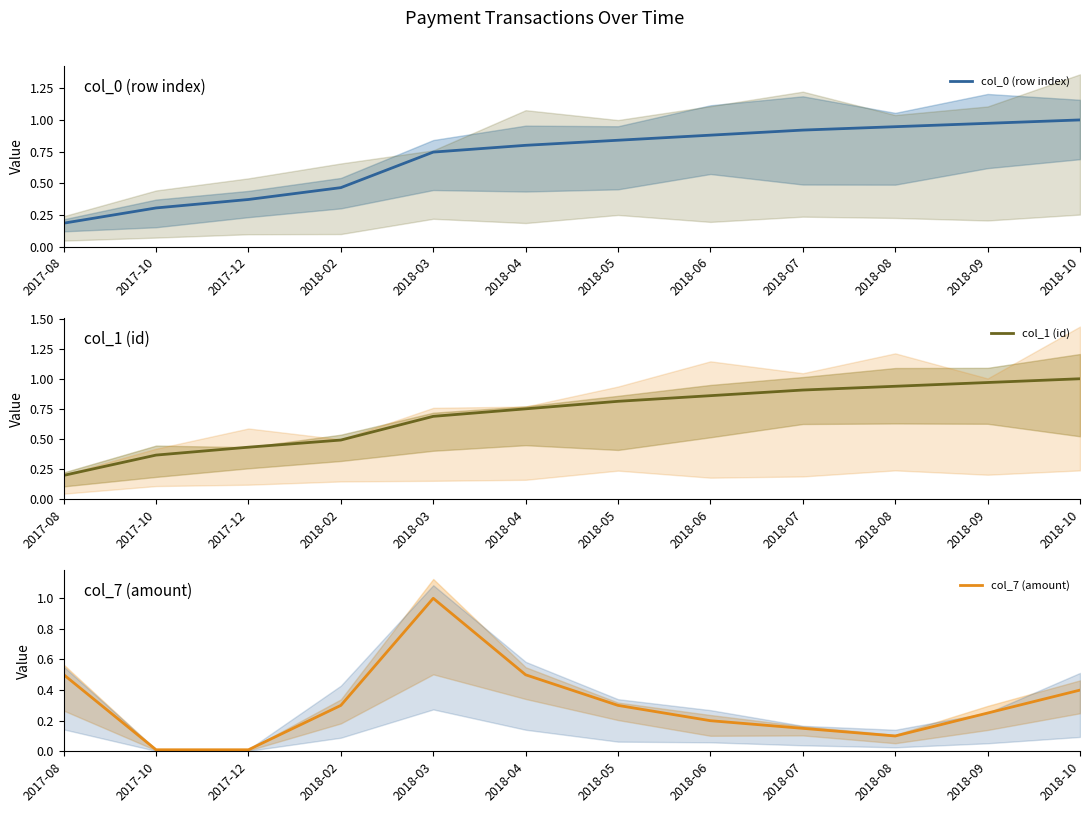

At which category does the chart reach its minimum across all series?

2017-10